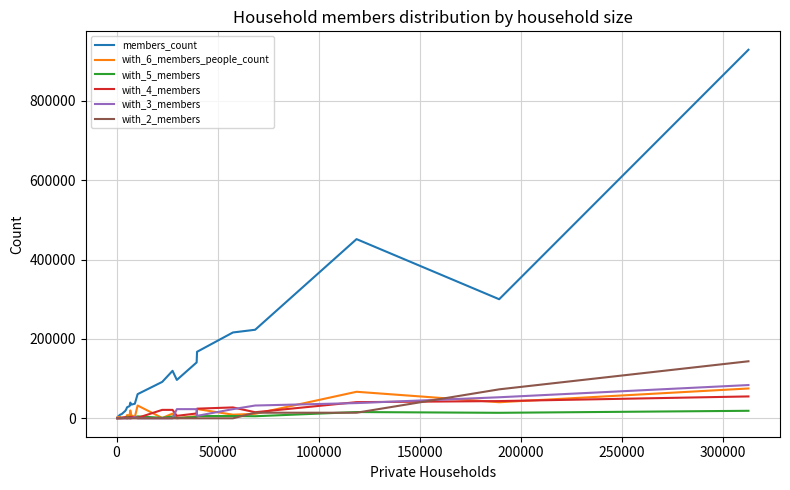

Which series has the largest total across all categories?

members_count